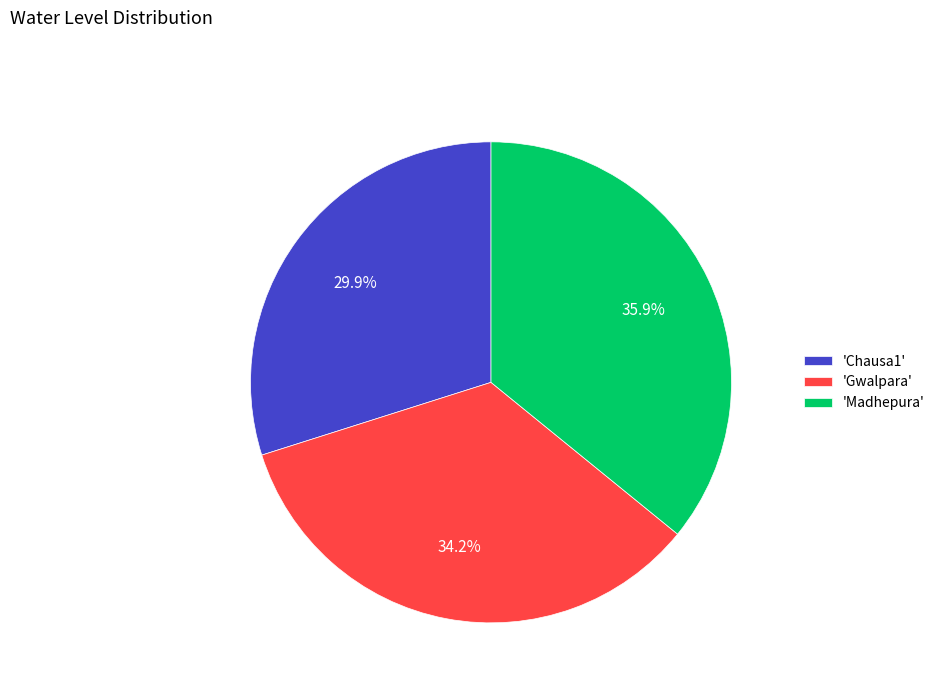

How many segments does this pie chart have?

3